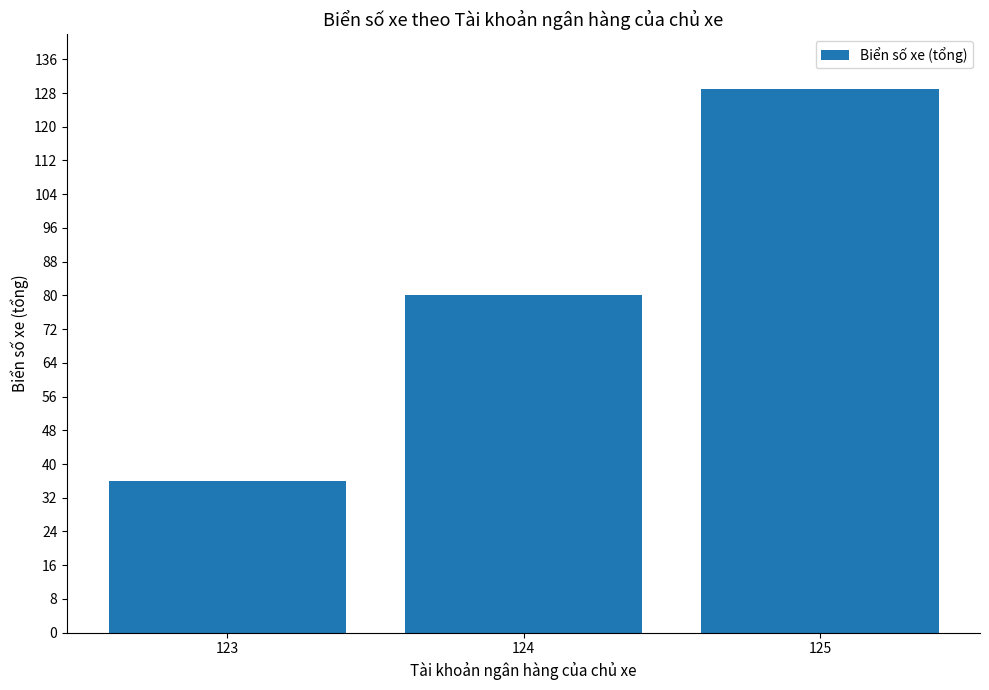

Approximately how many times larger is the value at 124 compared to 123?

2.2